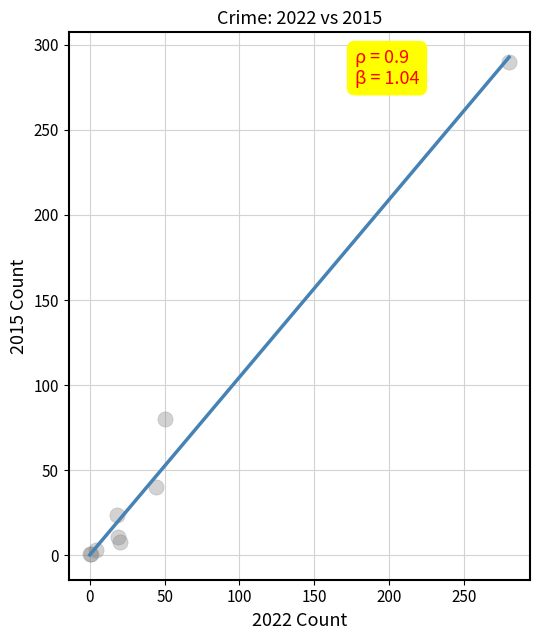

What Y value in the scatter plot is closest to 145?

80